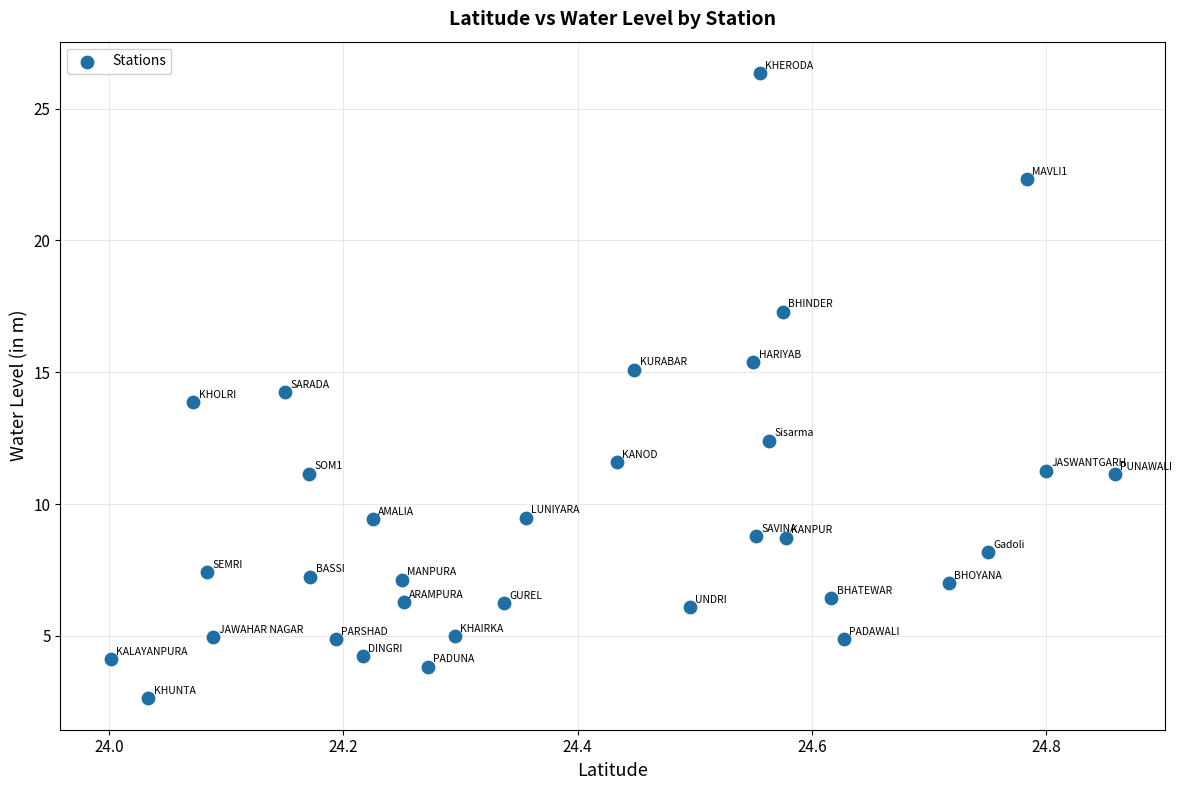

What is the range of X values (max minus min)?

0.9